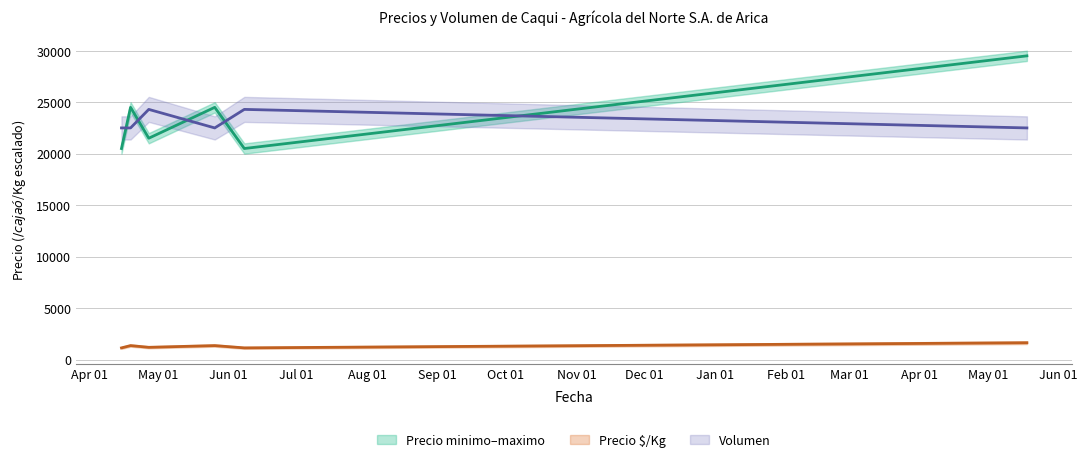

Where is Precio promedio ponderado nearest to the value 25000?

May 01